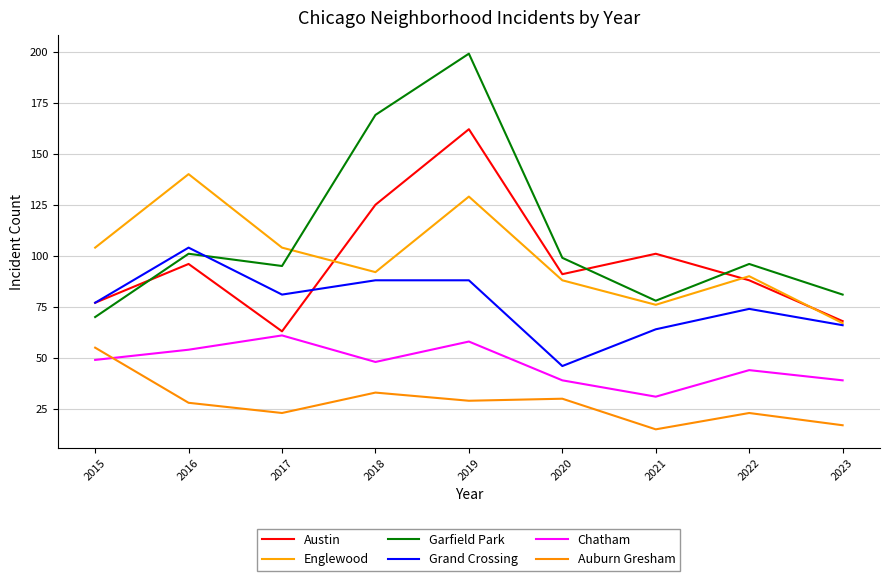

Which has a higher value, 2021 or 2017?

2021